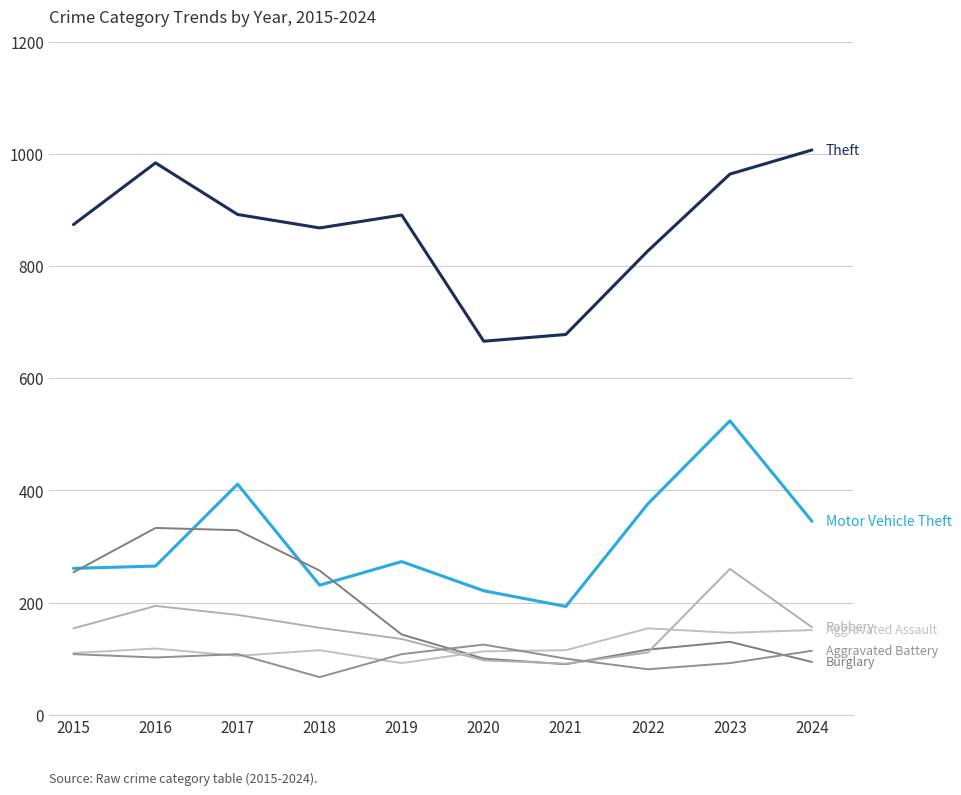

Which category has the lowest value across all series?

2018